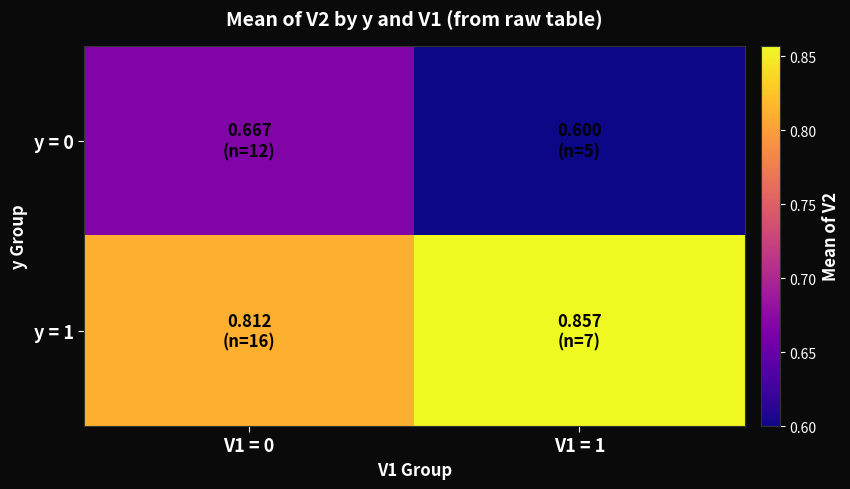

At V1 = 0, list the series in order from largest to smallest.

y = 1, y = 0